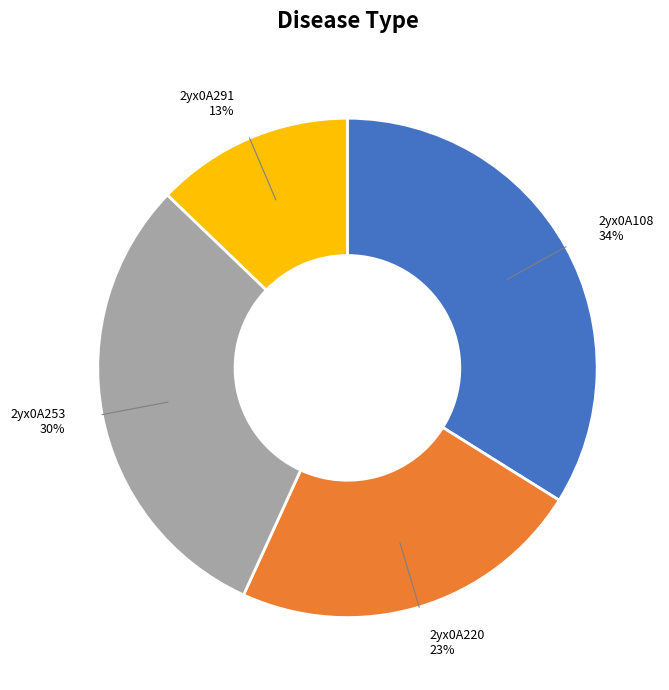

Which category has the smallest portion of the pie?

2yx0A291